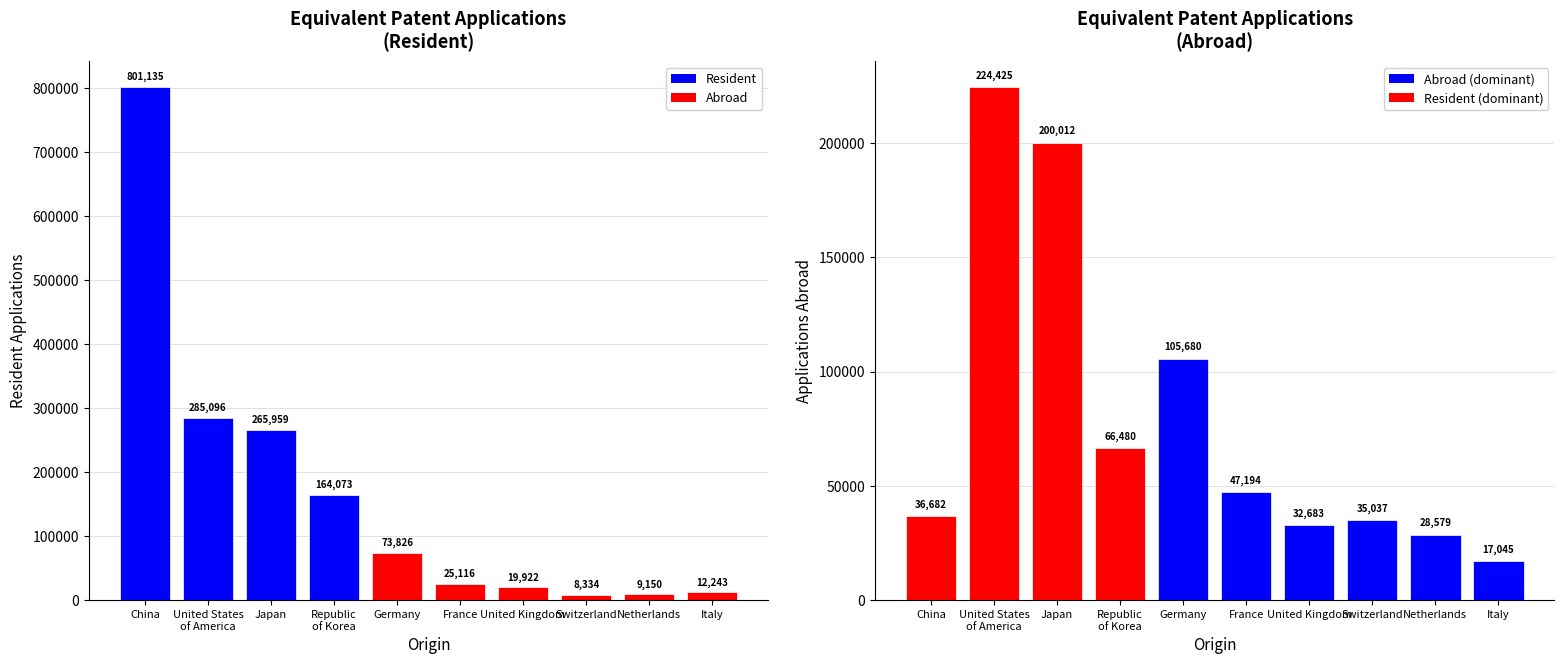

List the series in order of their overall mean, lowest first.

Abroad, Resident